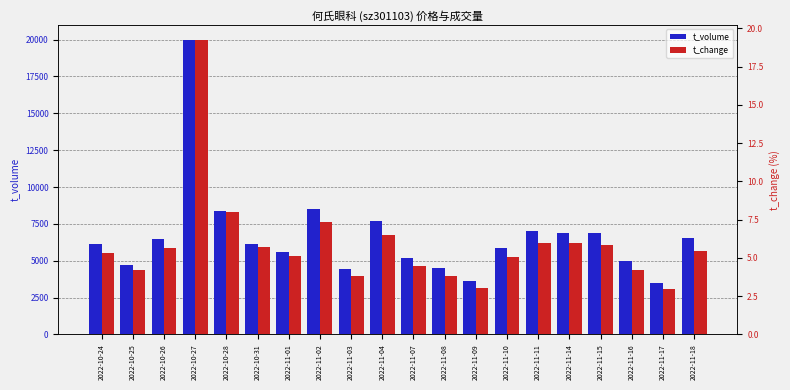

The t_volume series shows 5612.0 at 2022-11-01. True or false?

True